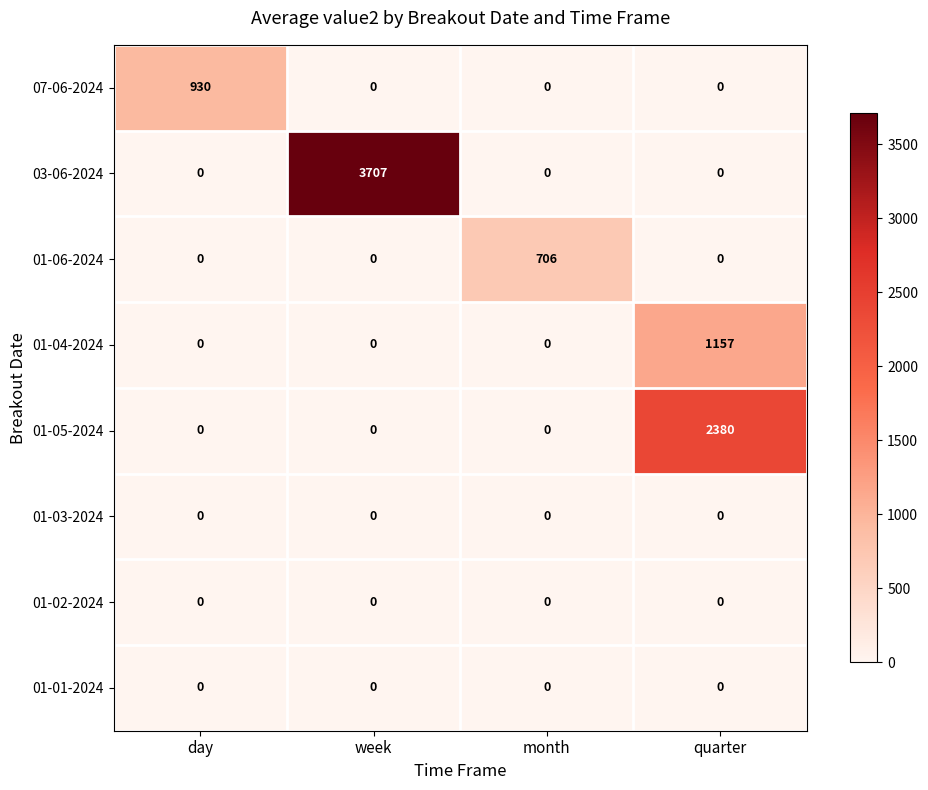

What is the total value across all series at month?

706